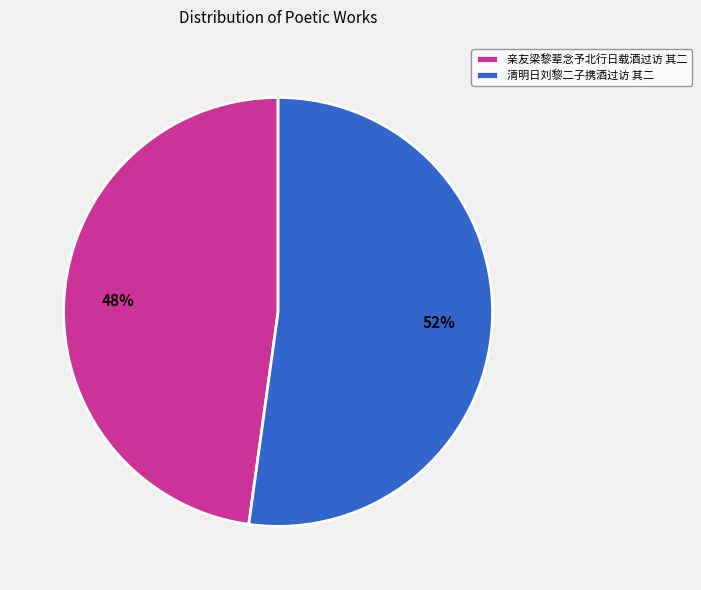

Which has a higher value, 亲友梁黎辈念予北行日载酒过访 其二 or 清明日刘黎二子携酒过访 其二?

清明日刘黎二子携酒过访 其二